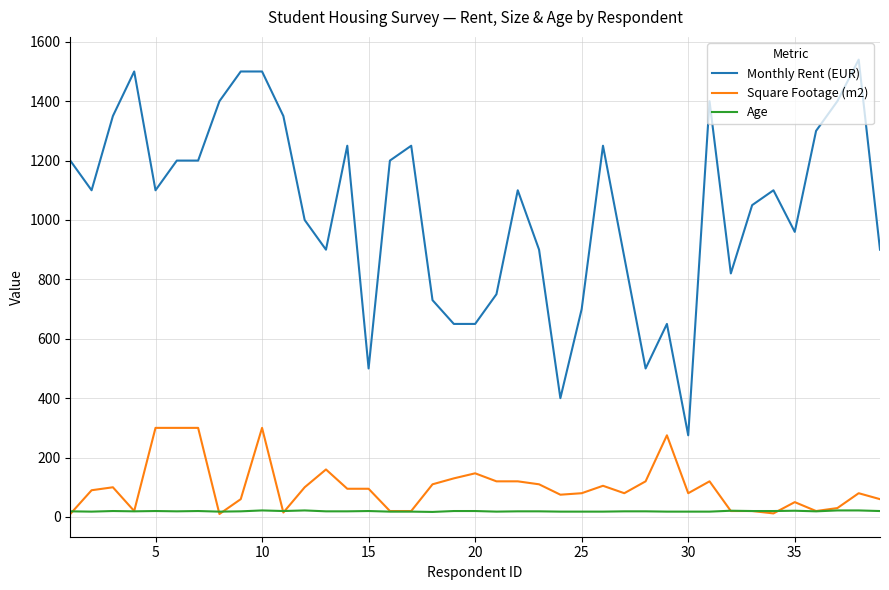

Which series has the largest total across all categories?

Monthly Rent (EUR)